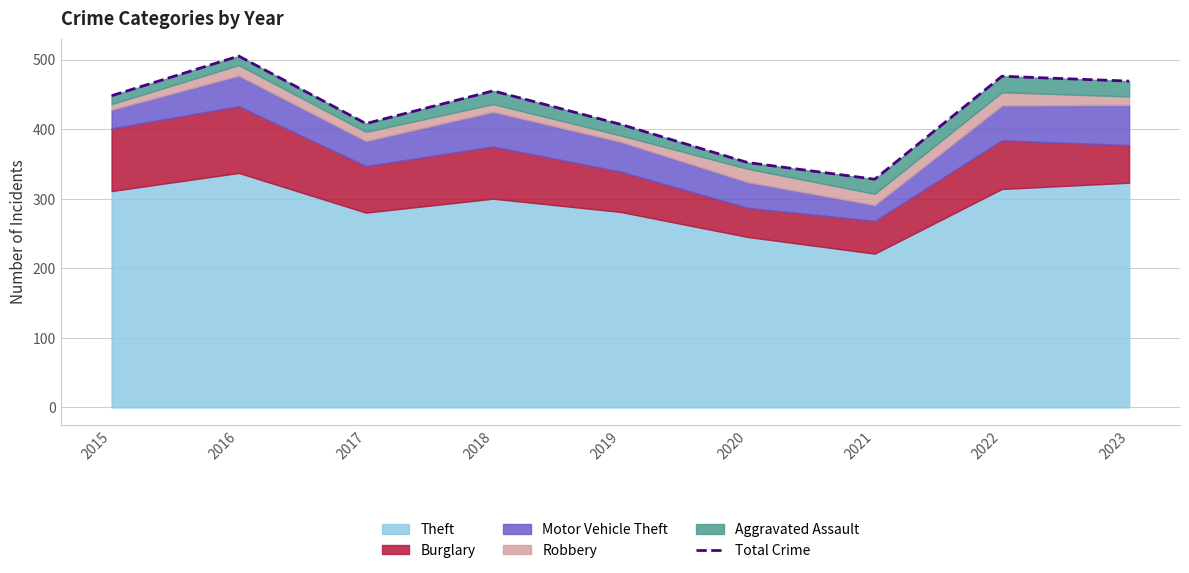

At which category does the data reach its first local peak?

2016